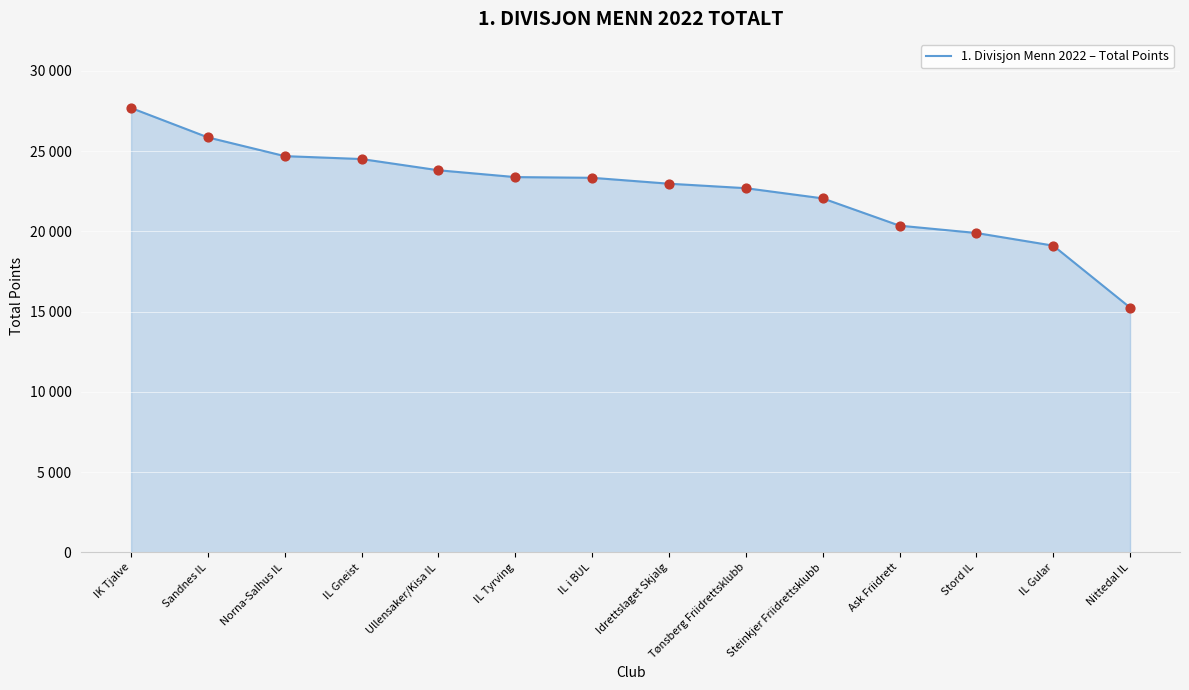

Does the chart have visible grid lines?

Yes